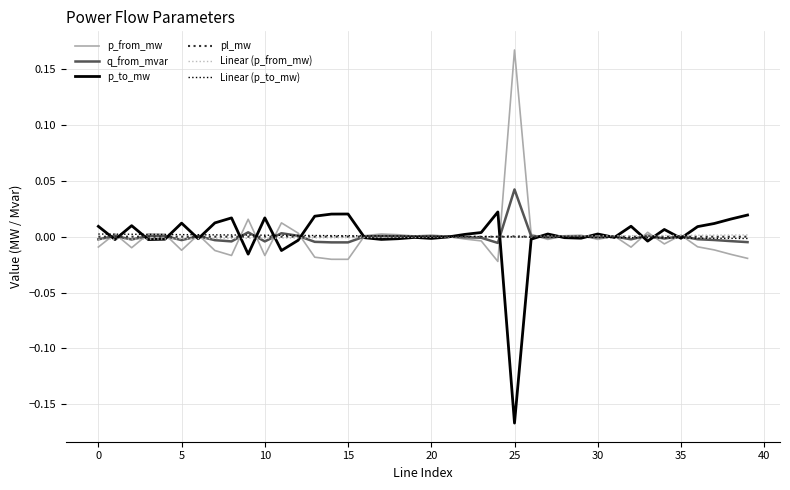

Which series has the largest total across all categories?

Linear (p_to_mw)